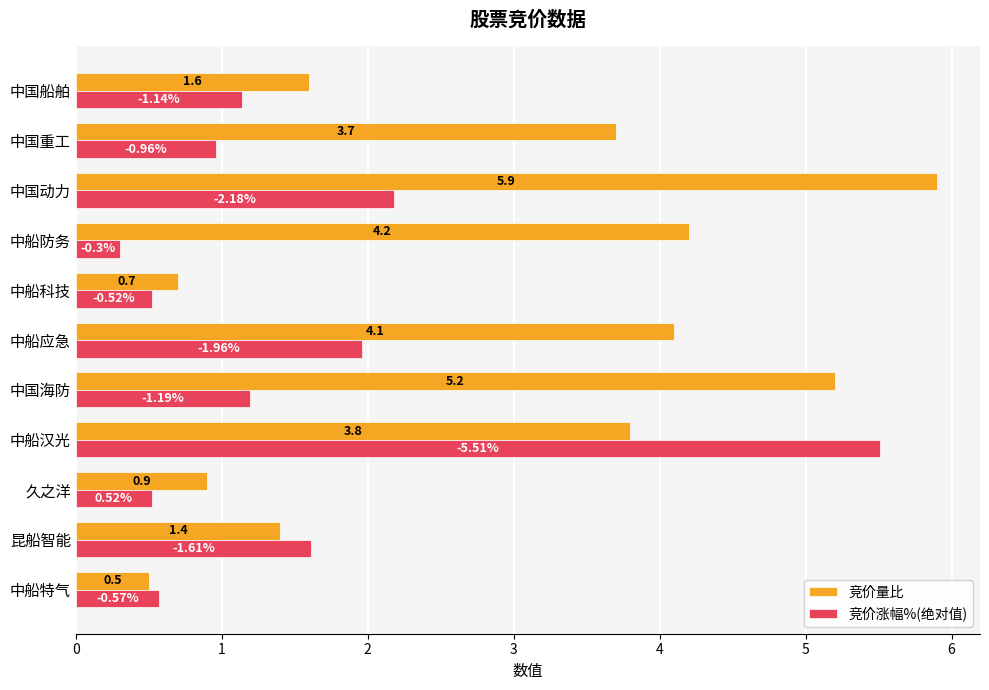

What are all the series names shown in the legend?

竞价量比, 竞价涨幅%(绝对值)